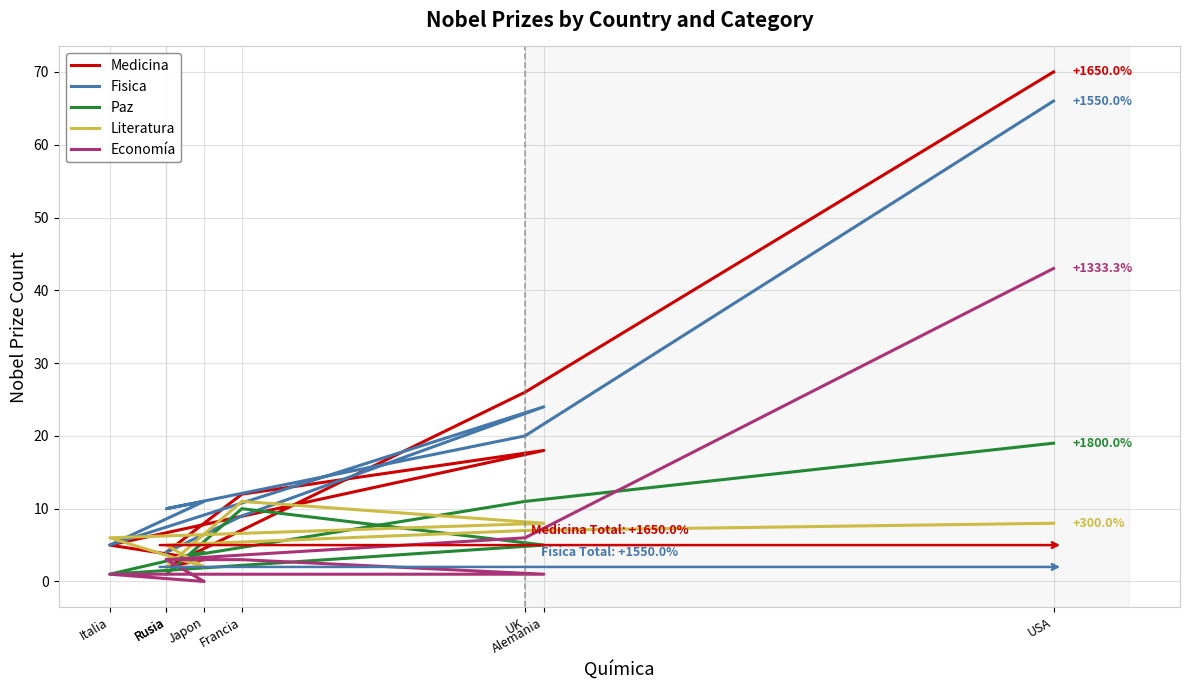

Reading left to right, transcribe all the data shown in this chart.

Medicina: 4	12	18	5	3	2	26	70
Fisica: 4	9	24	5	11	10	20	66
Paz: 1	10	5	1	4	3	11	19
Literatura: 2	11	8	6	2	5	7	8
Economía: 3	3	1	1	0	3	6	43